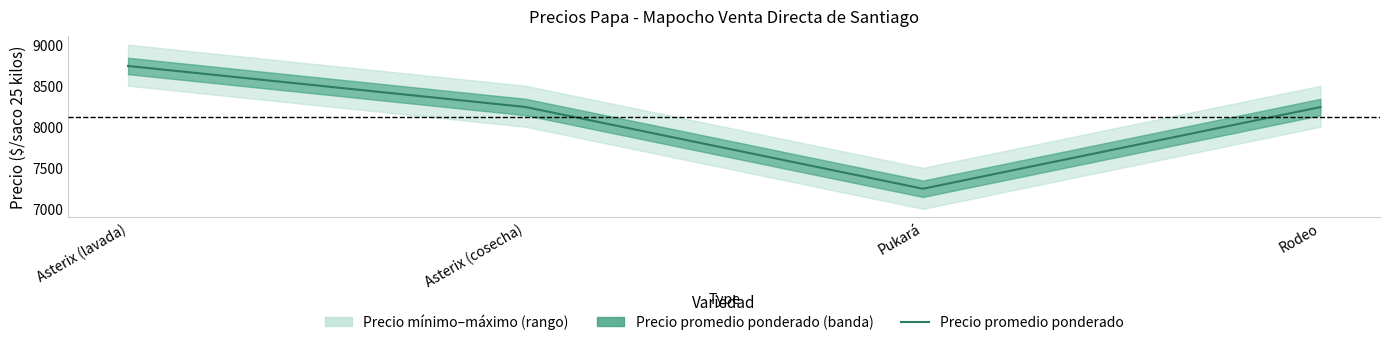

What is the label of the 4th point from the right?

Asterix (lavada)